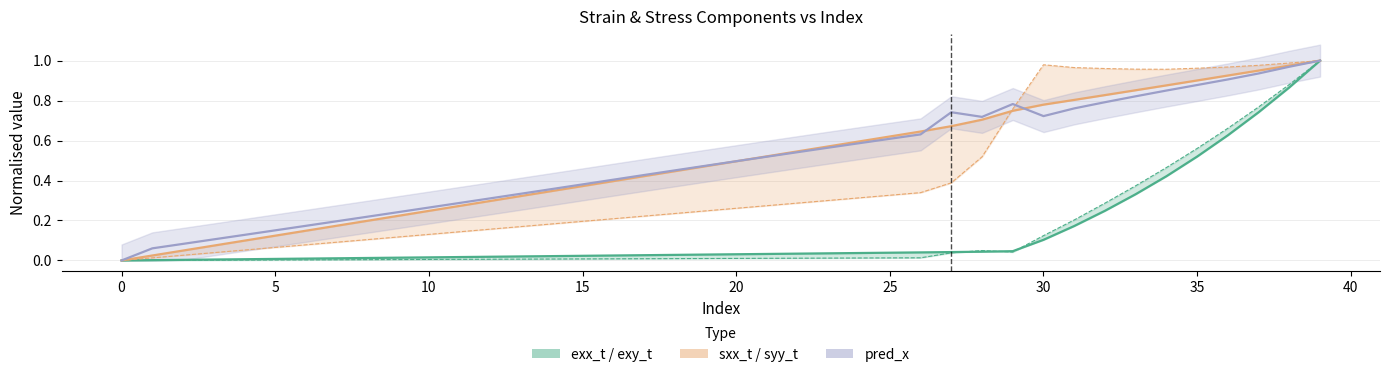

After their last crossing, which series has the higher values: exy_t or exx_t?

exy_t